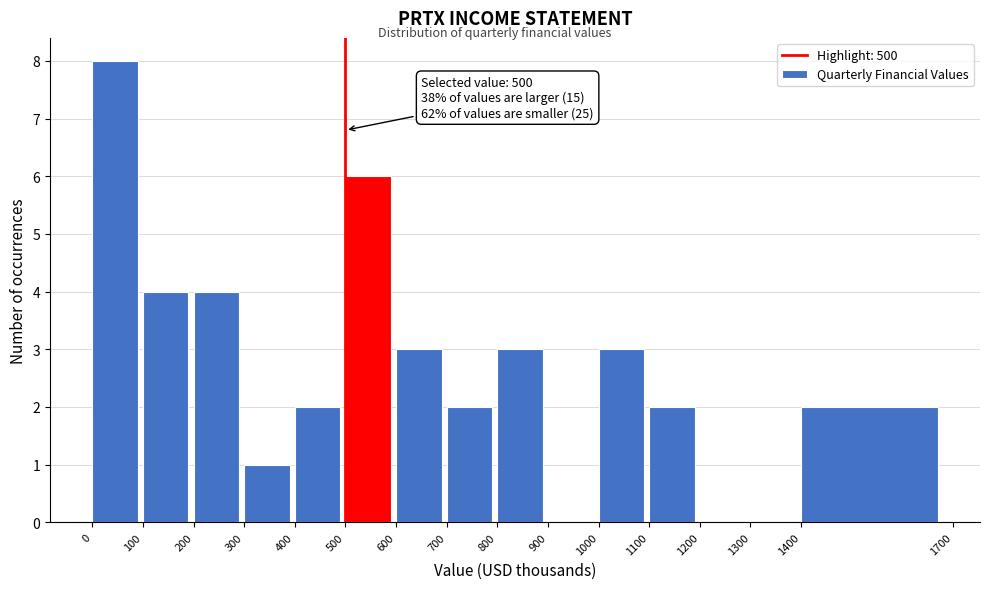

Which range on the x-axis has the tallest bar?

0 to 100